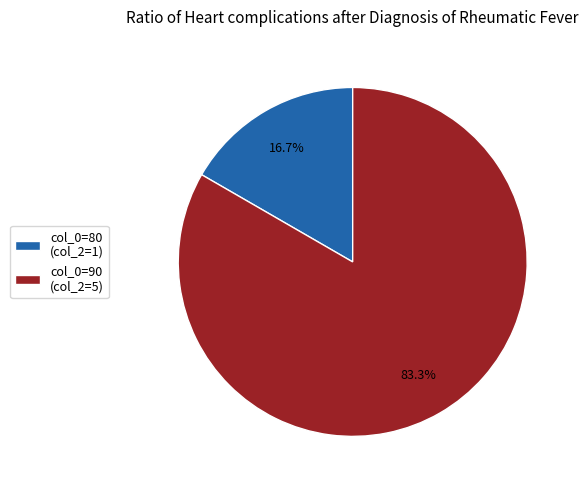

Which category has the smallest portion of the pie?

col_0=80 (col_2=1)